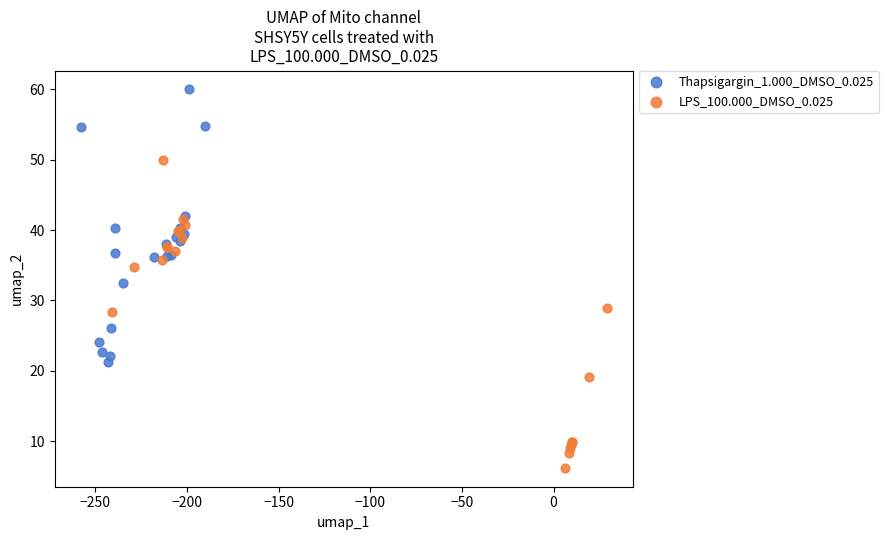

Which series contains the lowest Y value?

LPS_100.000_DMSO_0.025